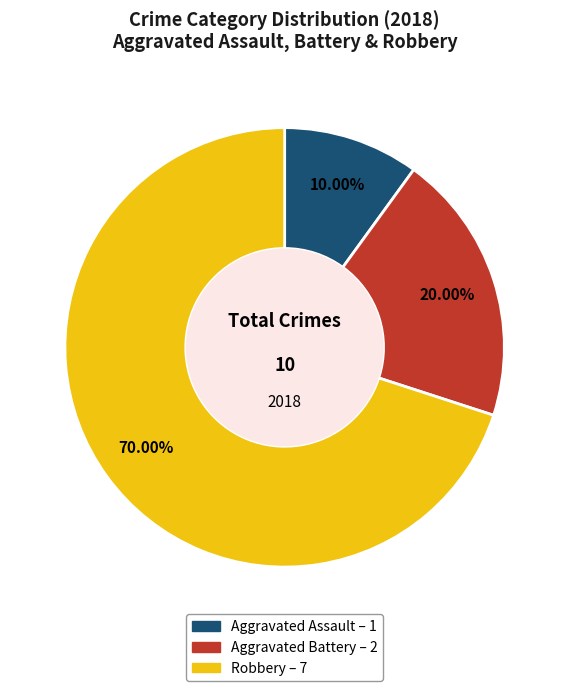

What percentage is the Aggravated Battery slice, to the nearest percent?

20%